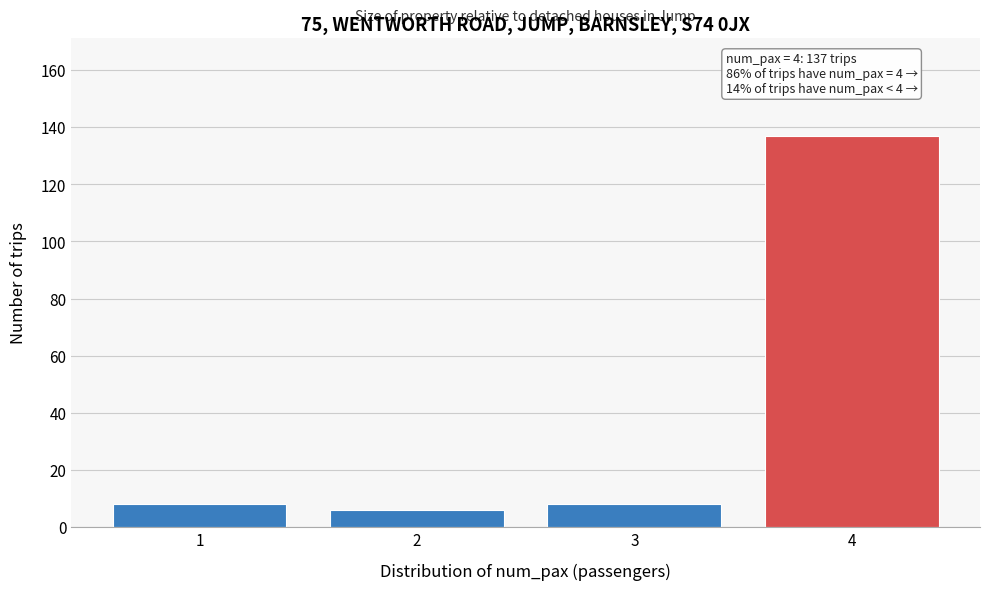

Reading left to right, list all the values displayed in this chart.

8	6	8	137